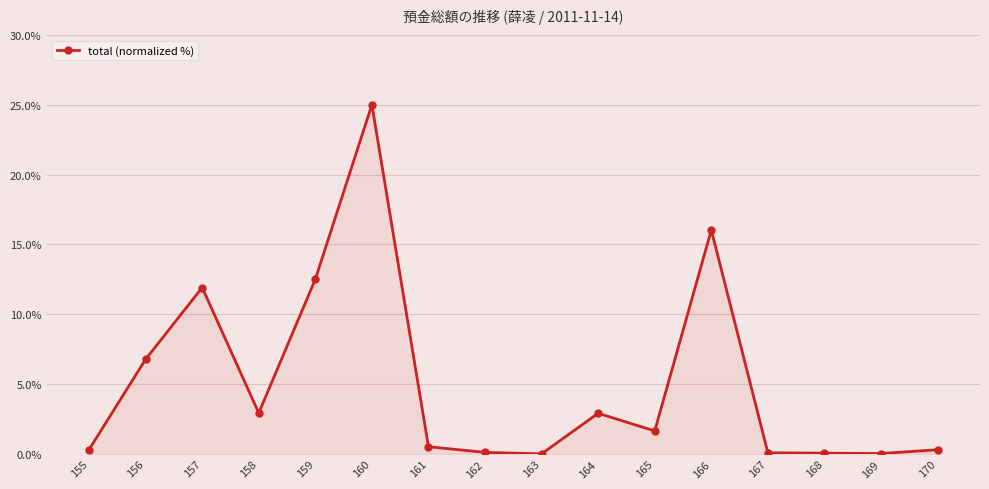

Between 158 and 166, which is larger?

166